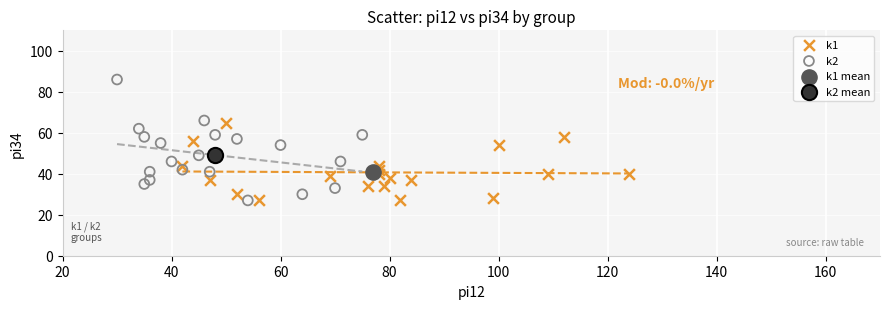

What are all the series names shown in the legend?

k1, k2, k1 mean, k2 mean